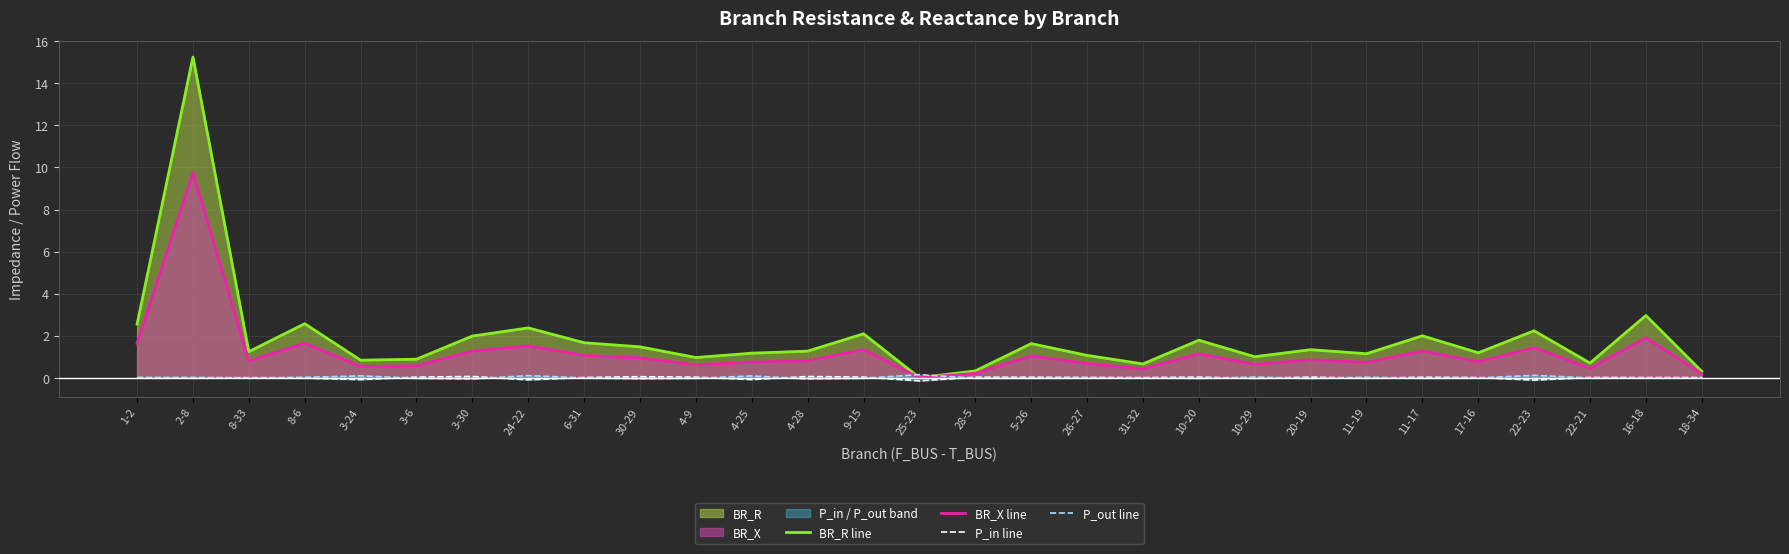

The P_out line series shows 0.0 at 10-29. True or false?

False